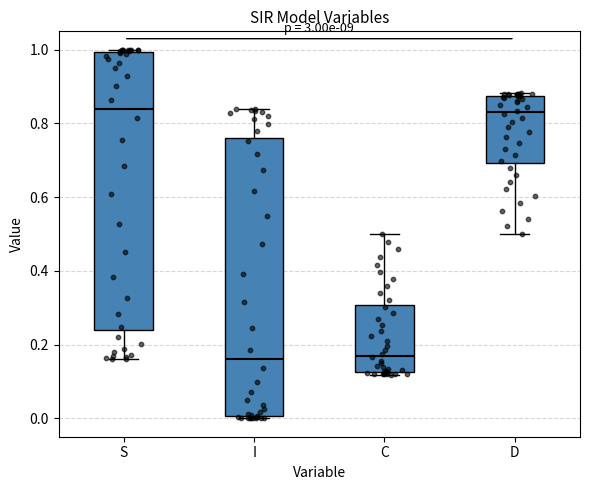

Reading left to right, read every box against the y-axis: the position of its median line, the range the box covers, and the ends of its whiskers. The values are not printed on the chart, so give them approximately, as read against the axis.

S: median 0.84, box 0.24 to 1.00, whiskers 0.16 to 1.00
I: median 0.16, box 0.00 to 0.76, whiskers 0.00 to 0.84
C: median 0.18, box 0.12 to 0.30, whiskers 0.12 to 0.50
D: median 0.82, box 0.70 to 0.88, whiskers 0.50 to 0.88